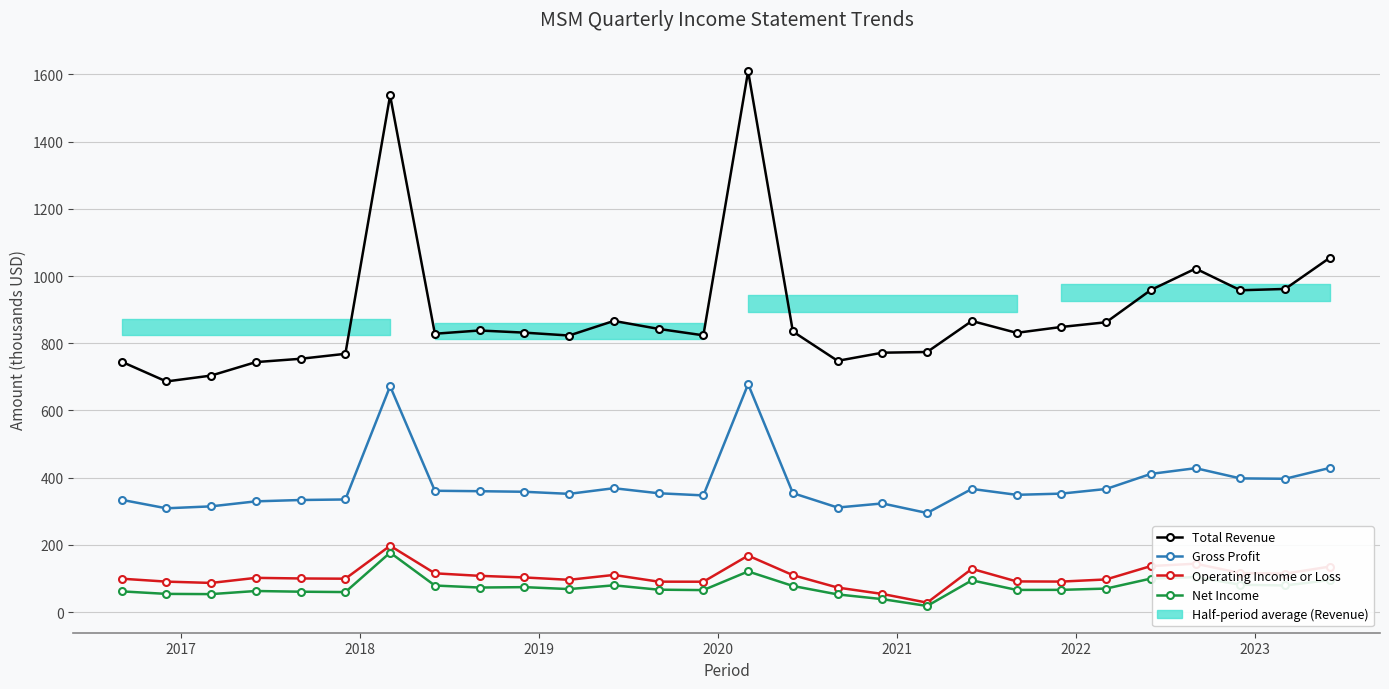

The value of Total Revenue at 17 is 158.0. True or false?

False